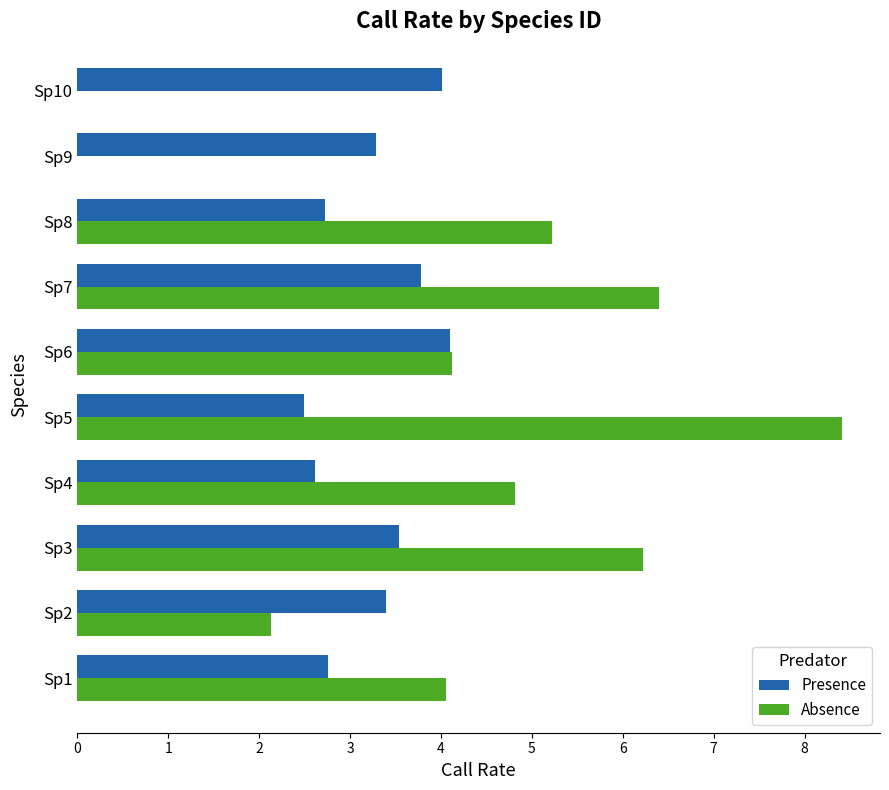

True or false: Presence has a value of 3.7 at Sp8.

False